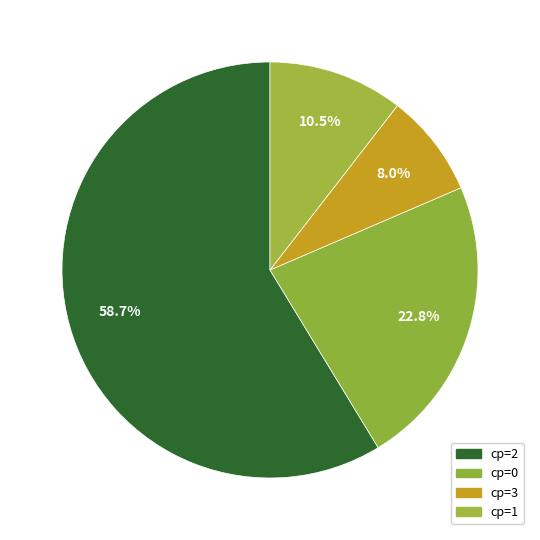

To the nearest percent, what is the average slice percentage?

25%